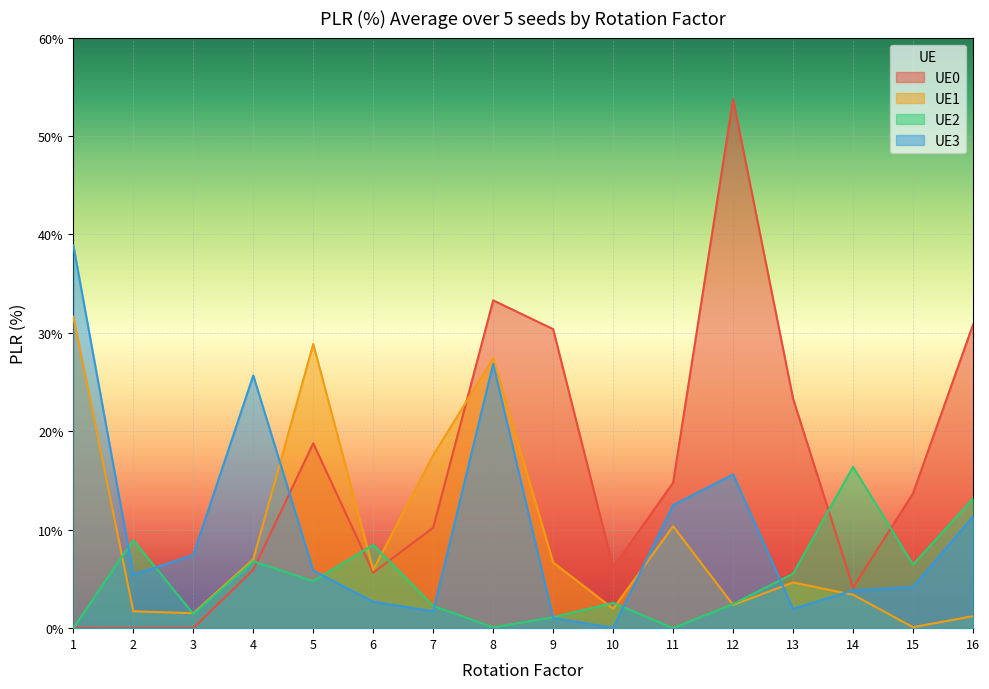

At which category does UE1 reach its first local valley?

3